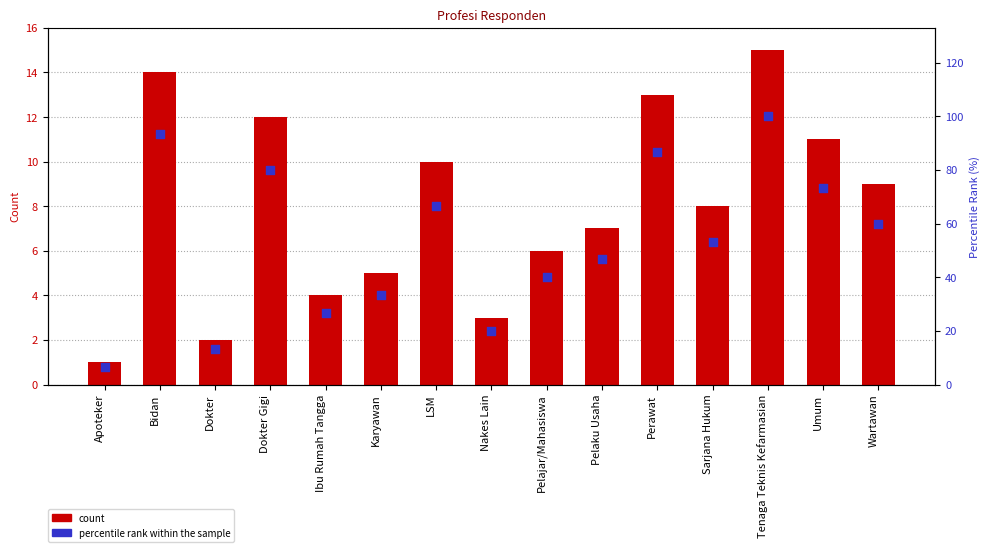

Which series contains the lowest Y value?

count